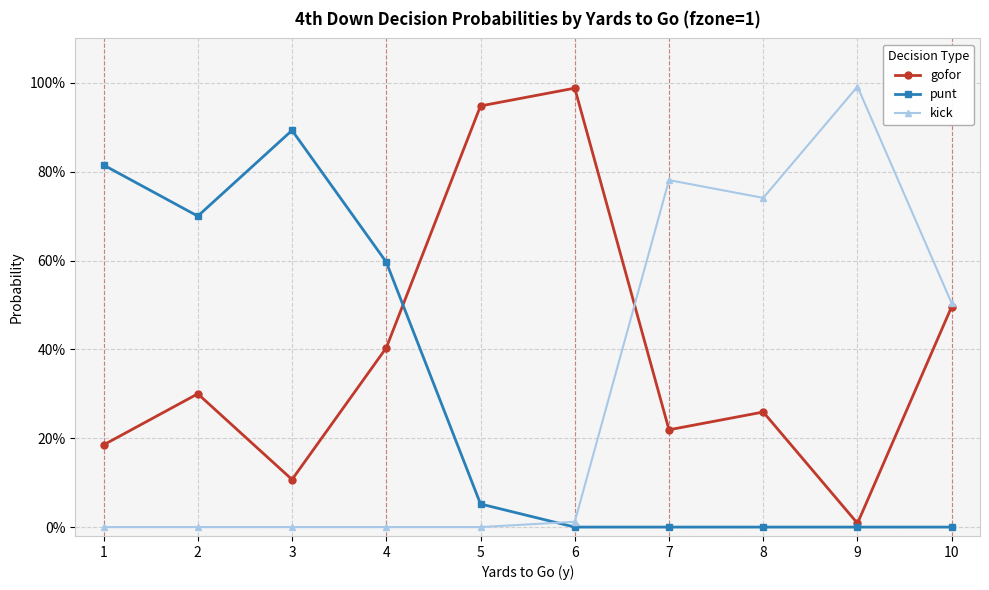

What is the difference between the maximum and minimum values in the kick series?

1.0